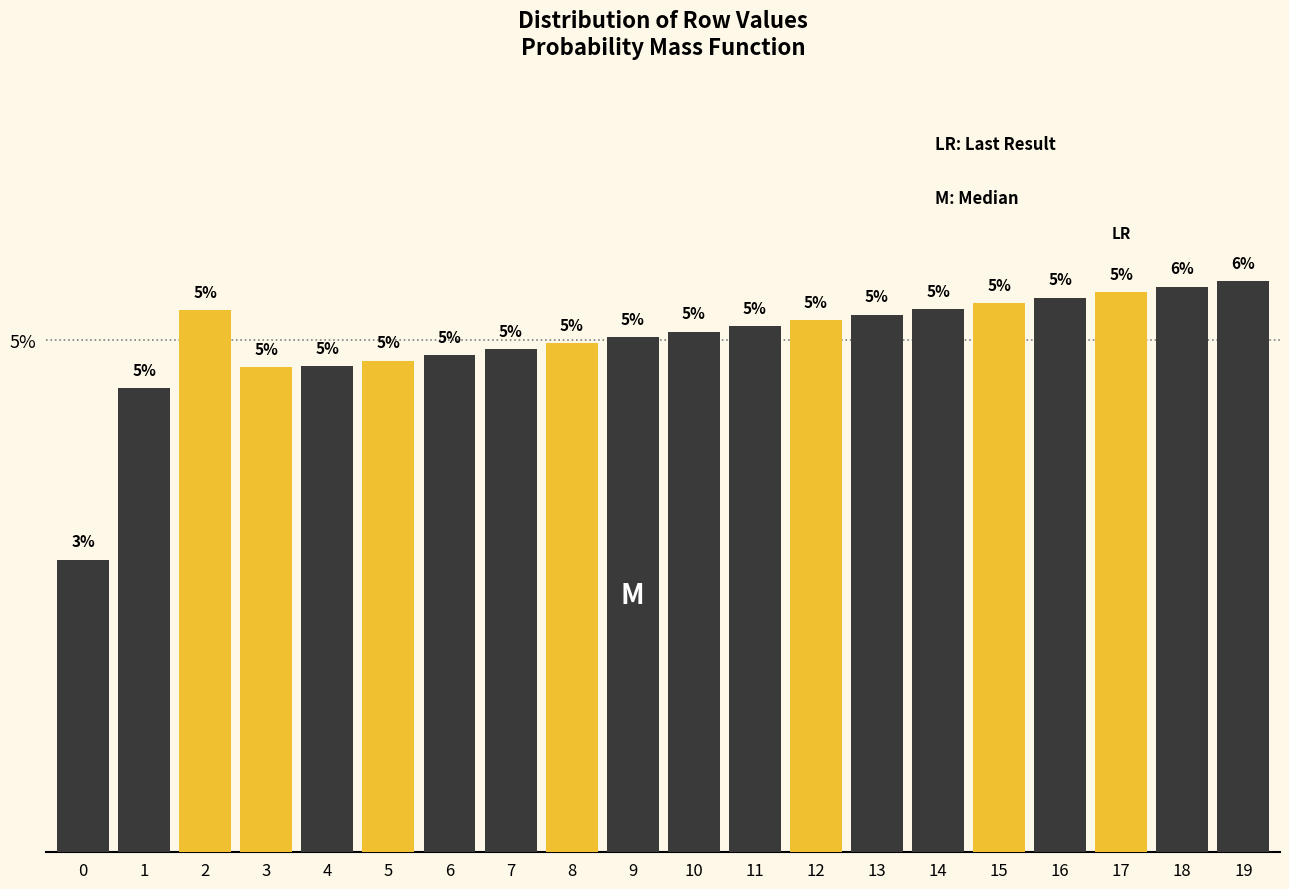

Does the chart contain any negative values?

No